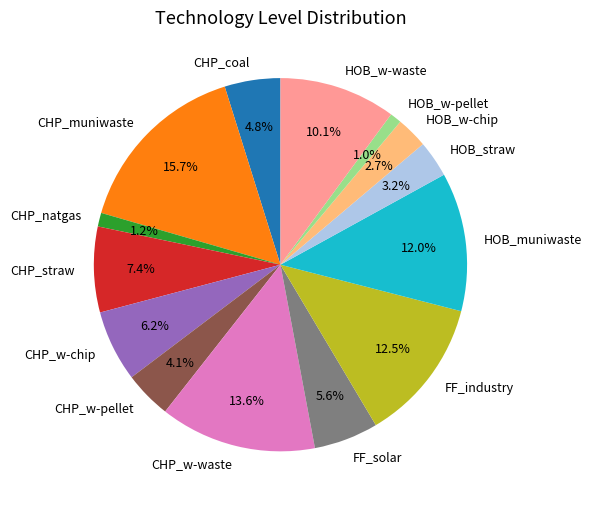

To the nearest percent, what is the average slice percentage?

7%